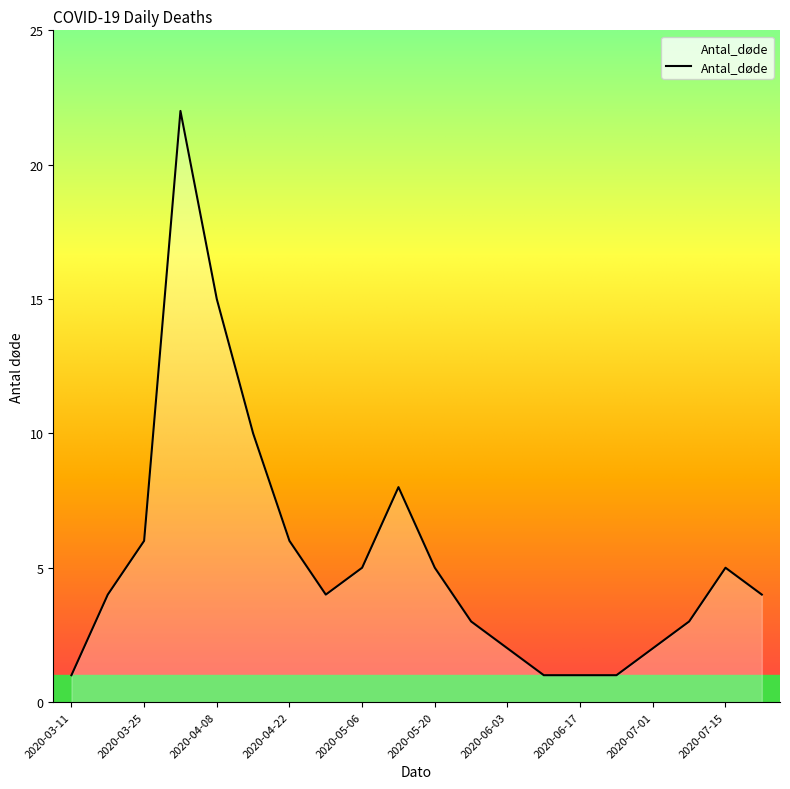

Does the chart have visible grid lines?

No